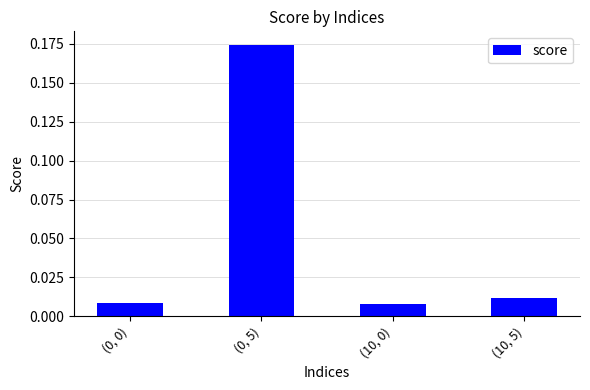

What position from the left is (0, 5)?

2